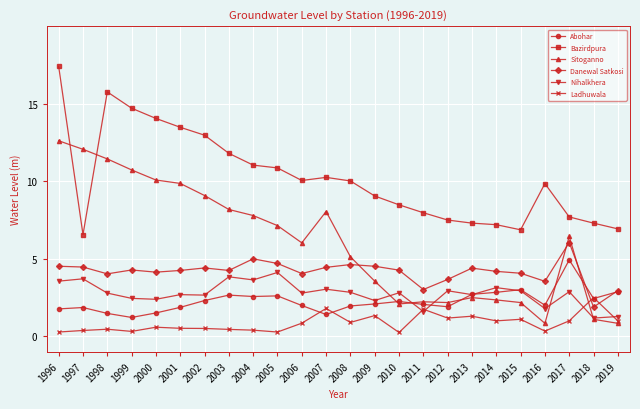

Rank the series at 2016 from lowest to highest value.

Ladhuwala, Sitoganno, Nihalkhera, Abohar, Danewal Satkosi, Bazirdpura